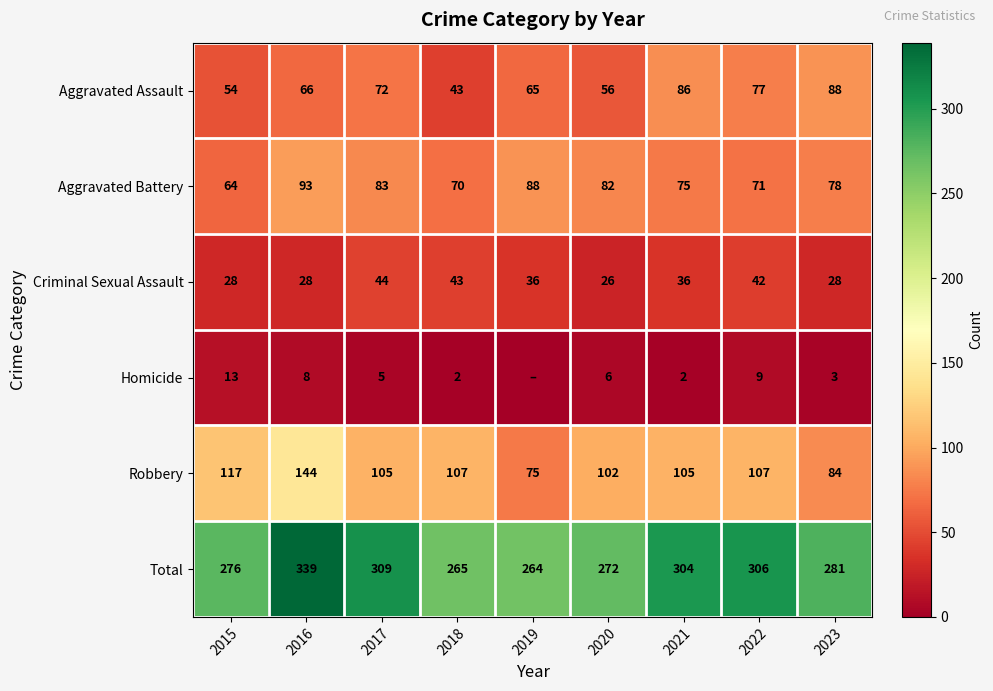

Which category has the lowest value across all series?

2019